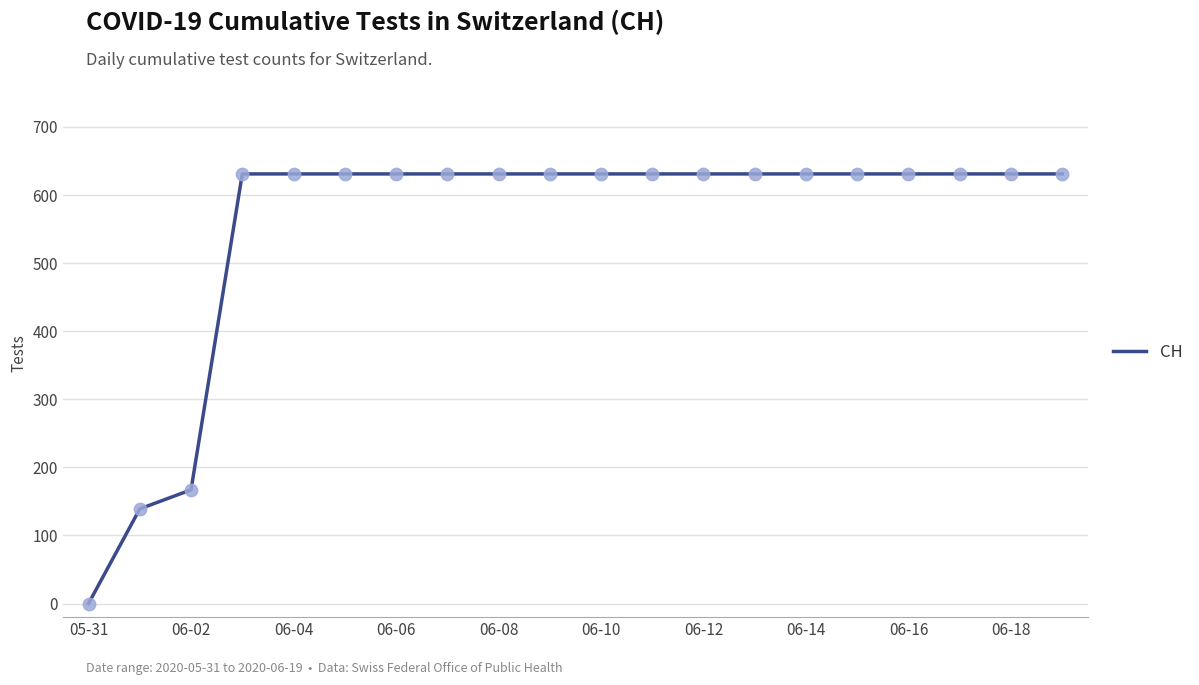

What is the maximum value shown in the chart?

631